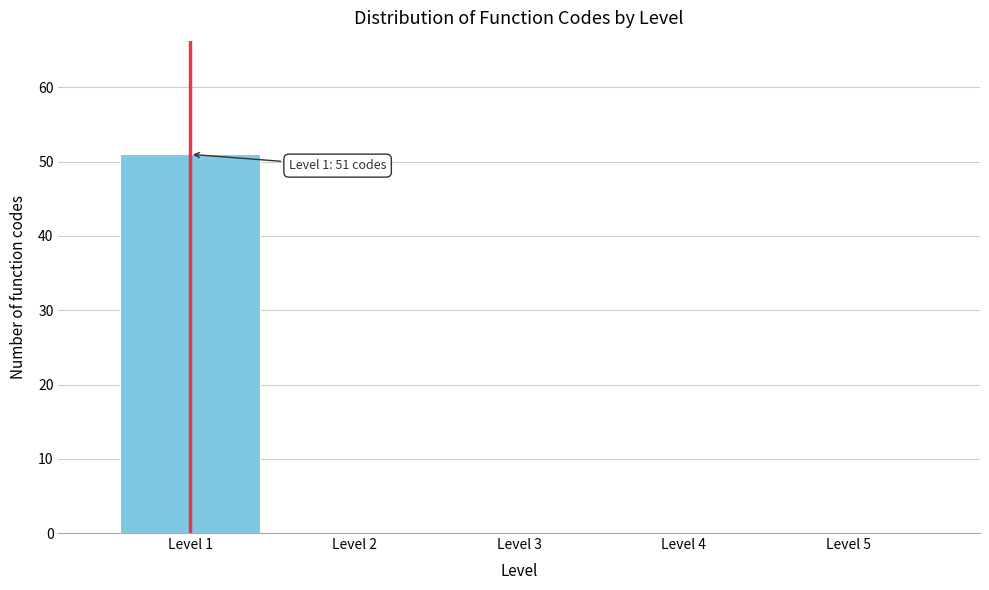

Which range on the x-axis has the tallest bar?

0.5 to 1.5